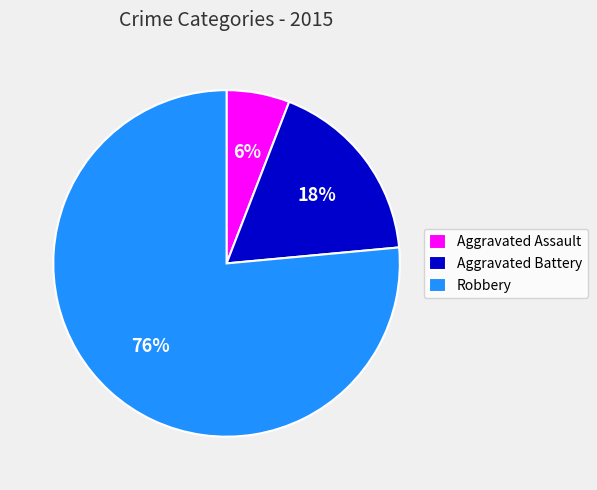

To the nearest percent, what percentage of the pie is Aggravated Assault?

6%